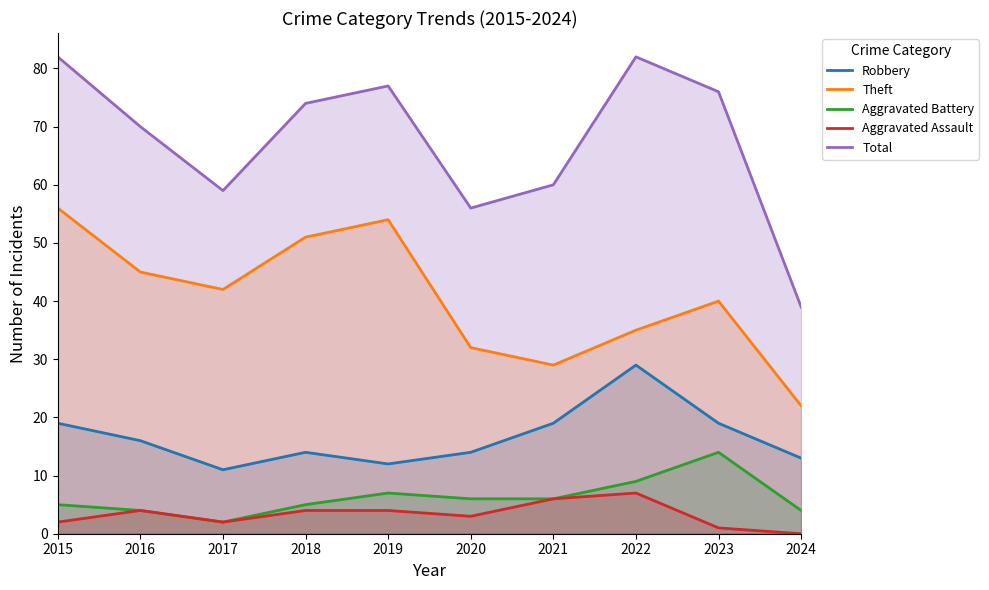

What is the sum of the Total values at 2024 and 2023?

115